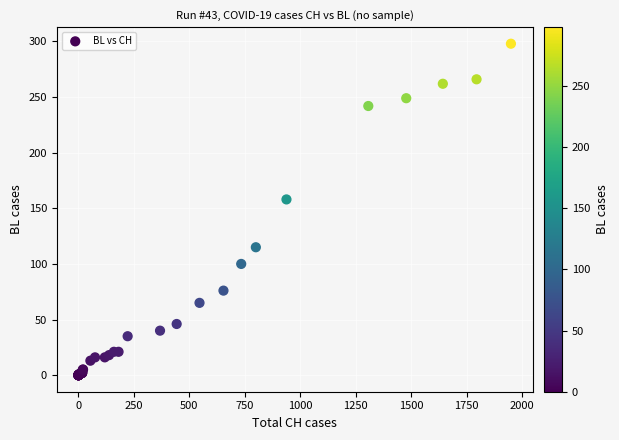

What Y value in the scatter plot is closest to 149?

158